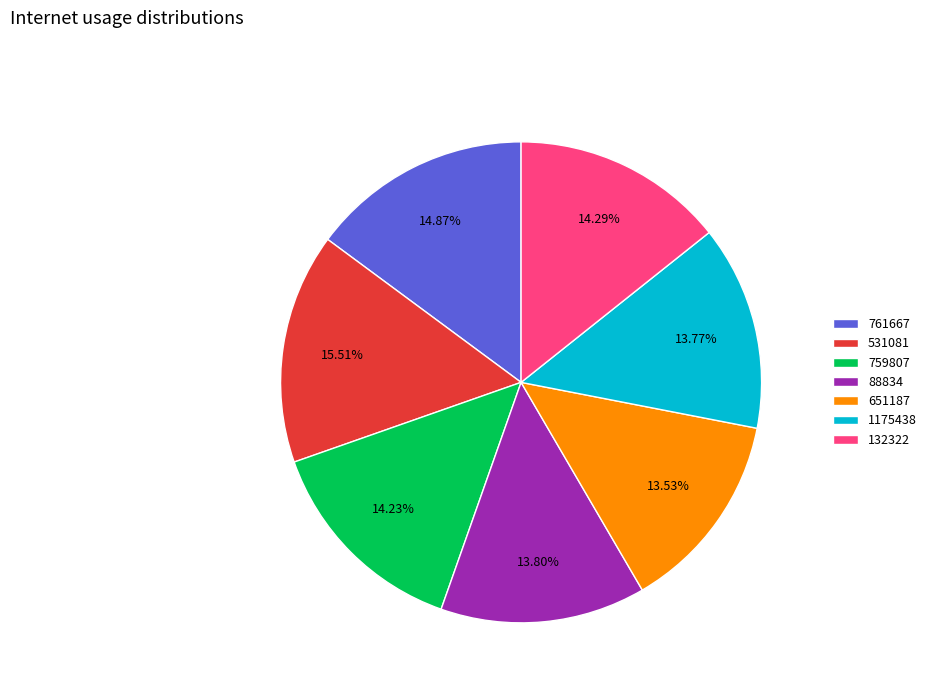

Does 759807 represent more than half of the total?

No